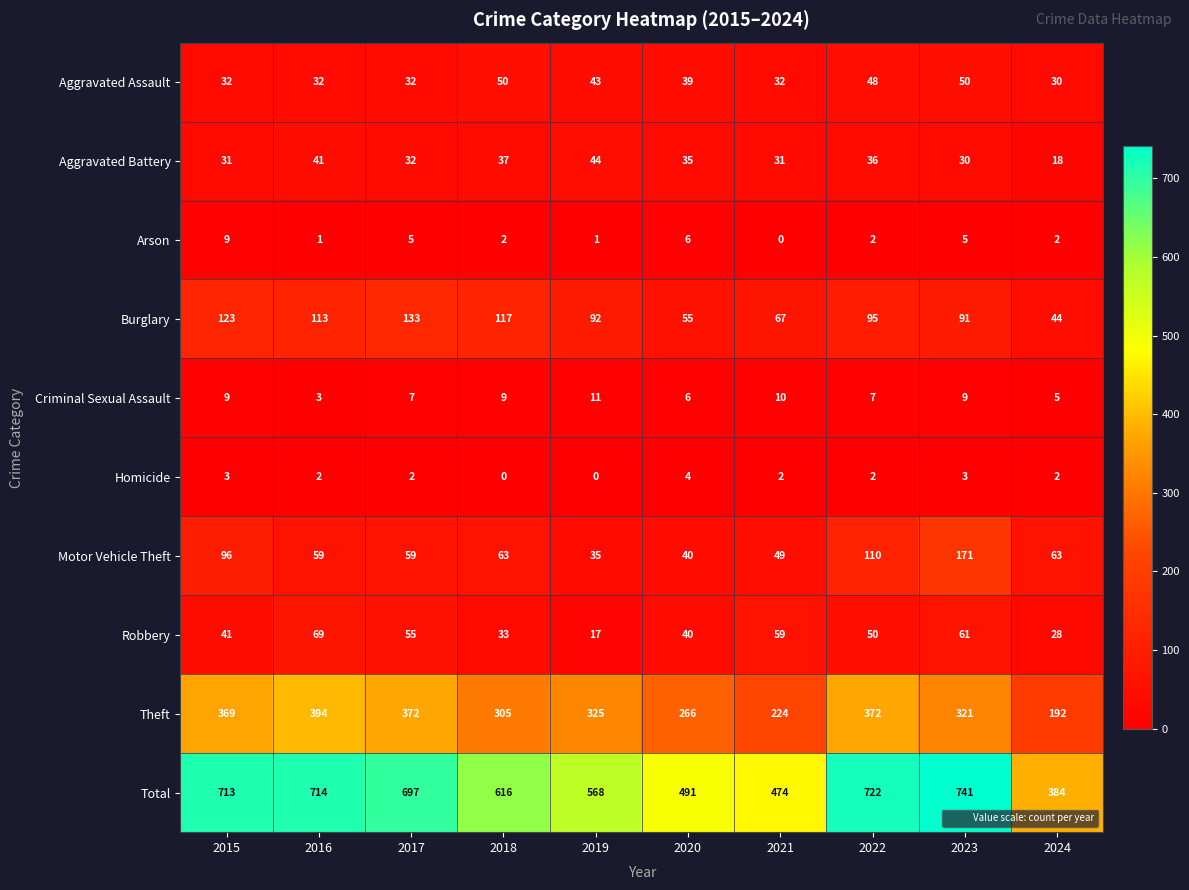

What is the total value across all series at 2022?

1444